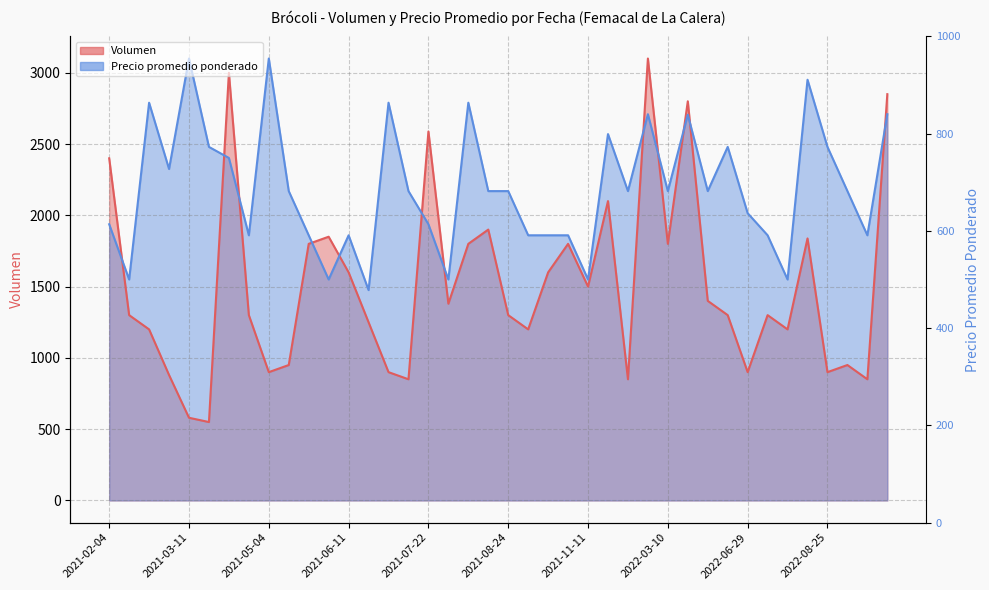

What value does the Volumen series have at 2021-08-16?

1380.0